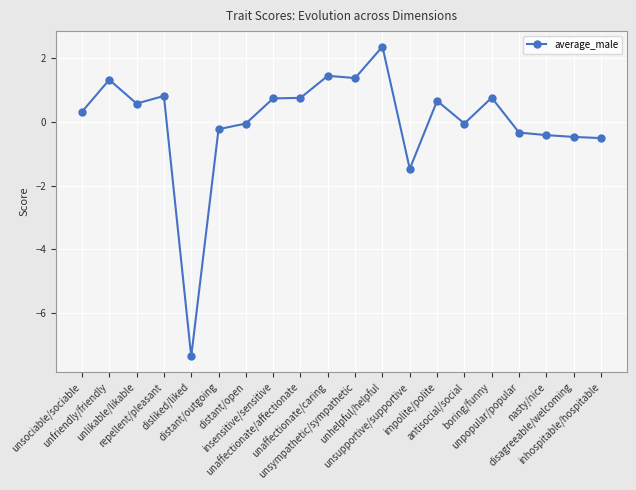

What is the sum of all values?

0.3